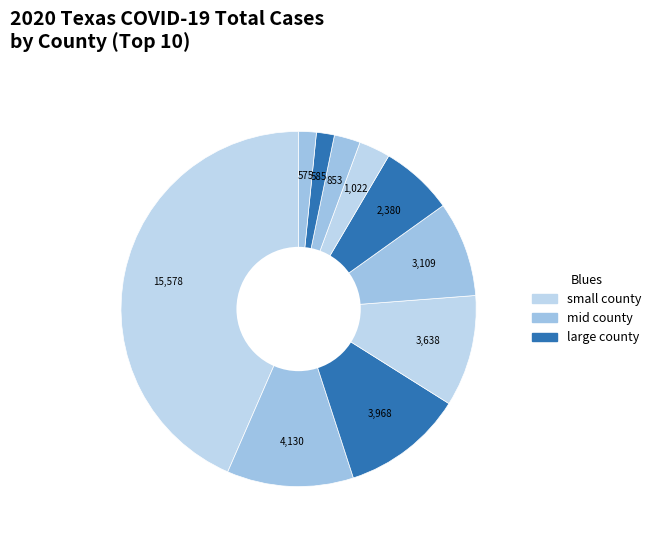

Count the number of slices in the pie.

10